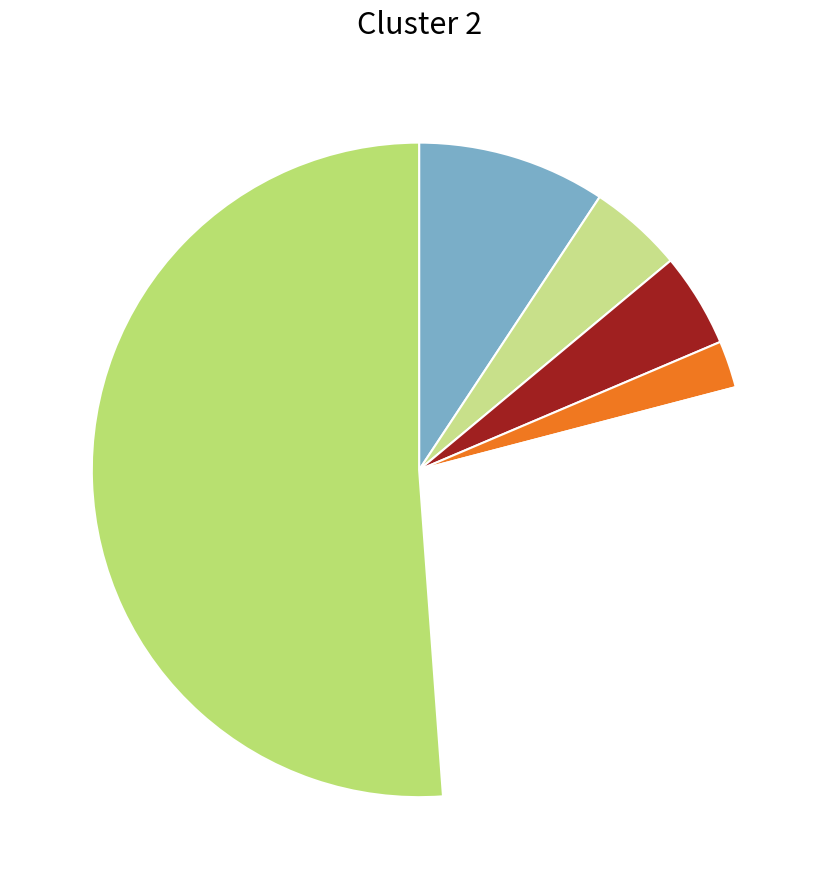

How many slices are in this pie chart?

6